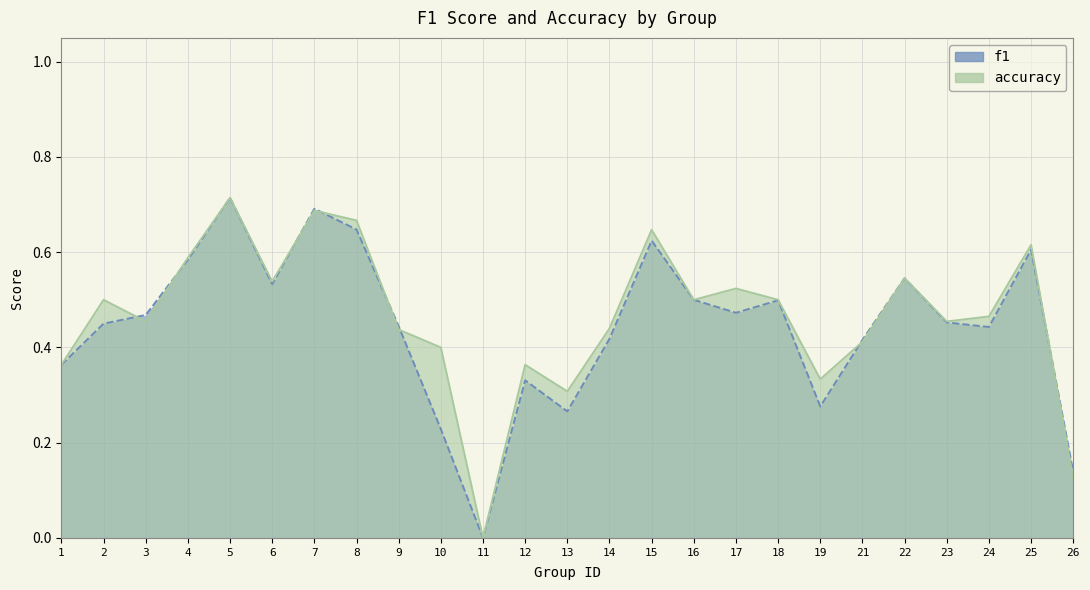

How many categories are shown in the chart?

25